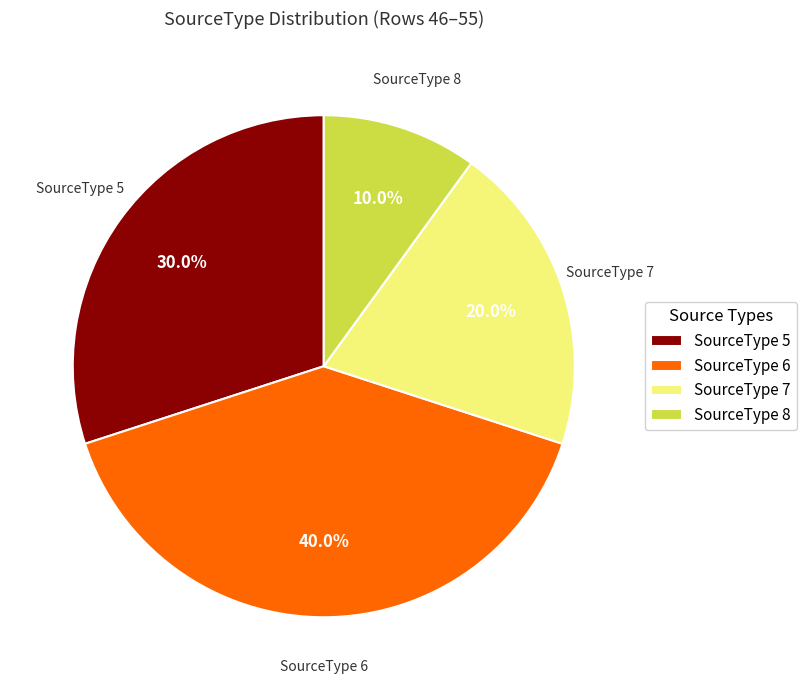

How many segments does this pie chart have?

4